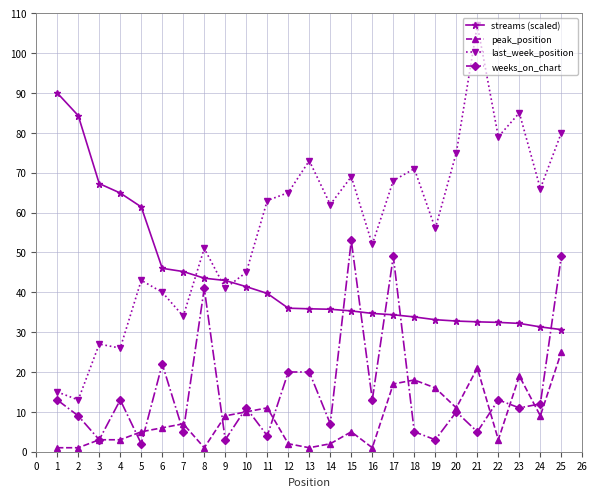

Where do last_week_position and streams (scaled) first cross each other?

7 and 8